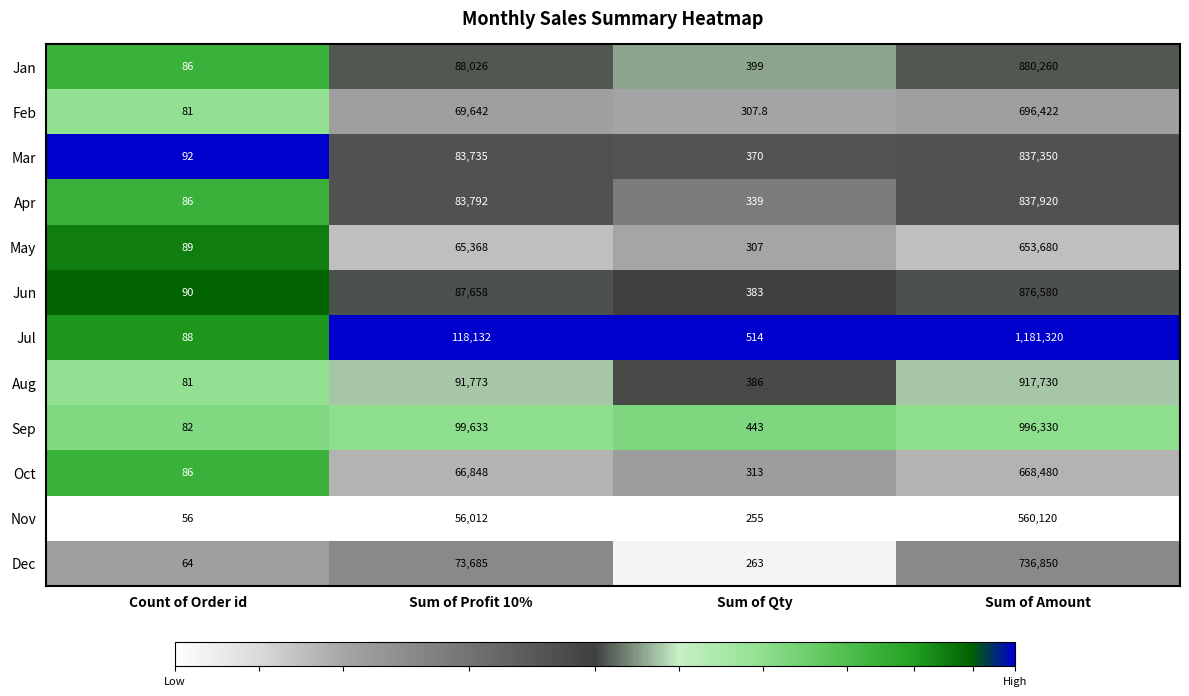

Between Count of Order id and Sum of Qty, which series saw the biggest shift?

Jul